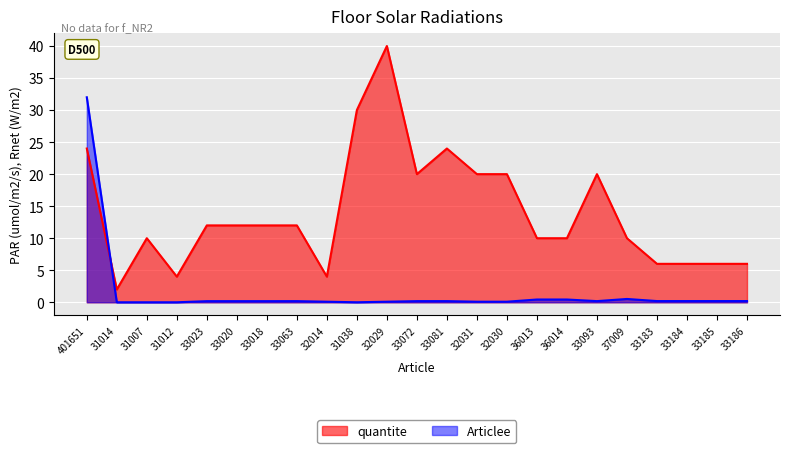

Between 31038 and 33184, which series saw the biggest shift?

quantite